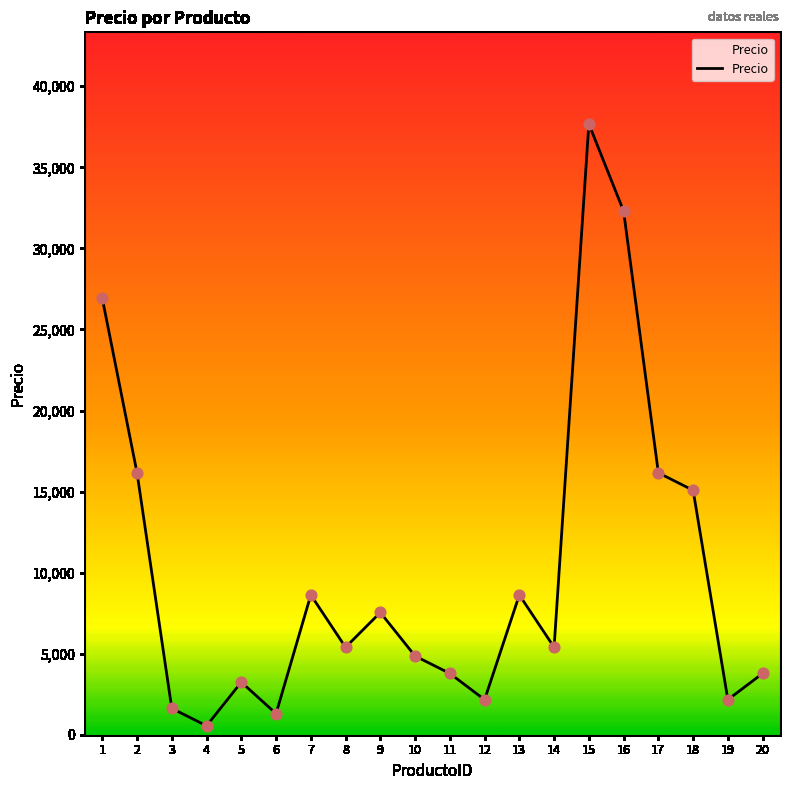

What is the ratio of the value at 20 to the value at 5?

1.2